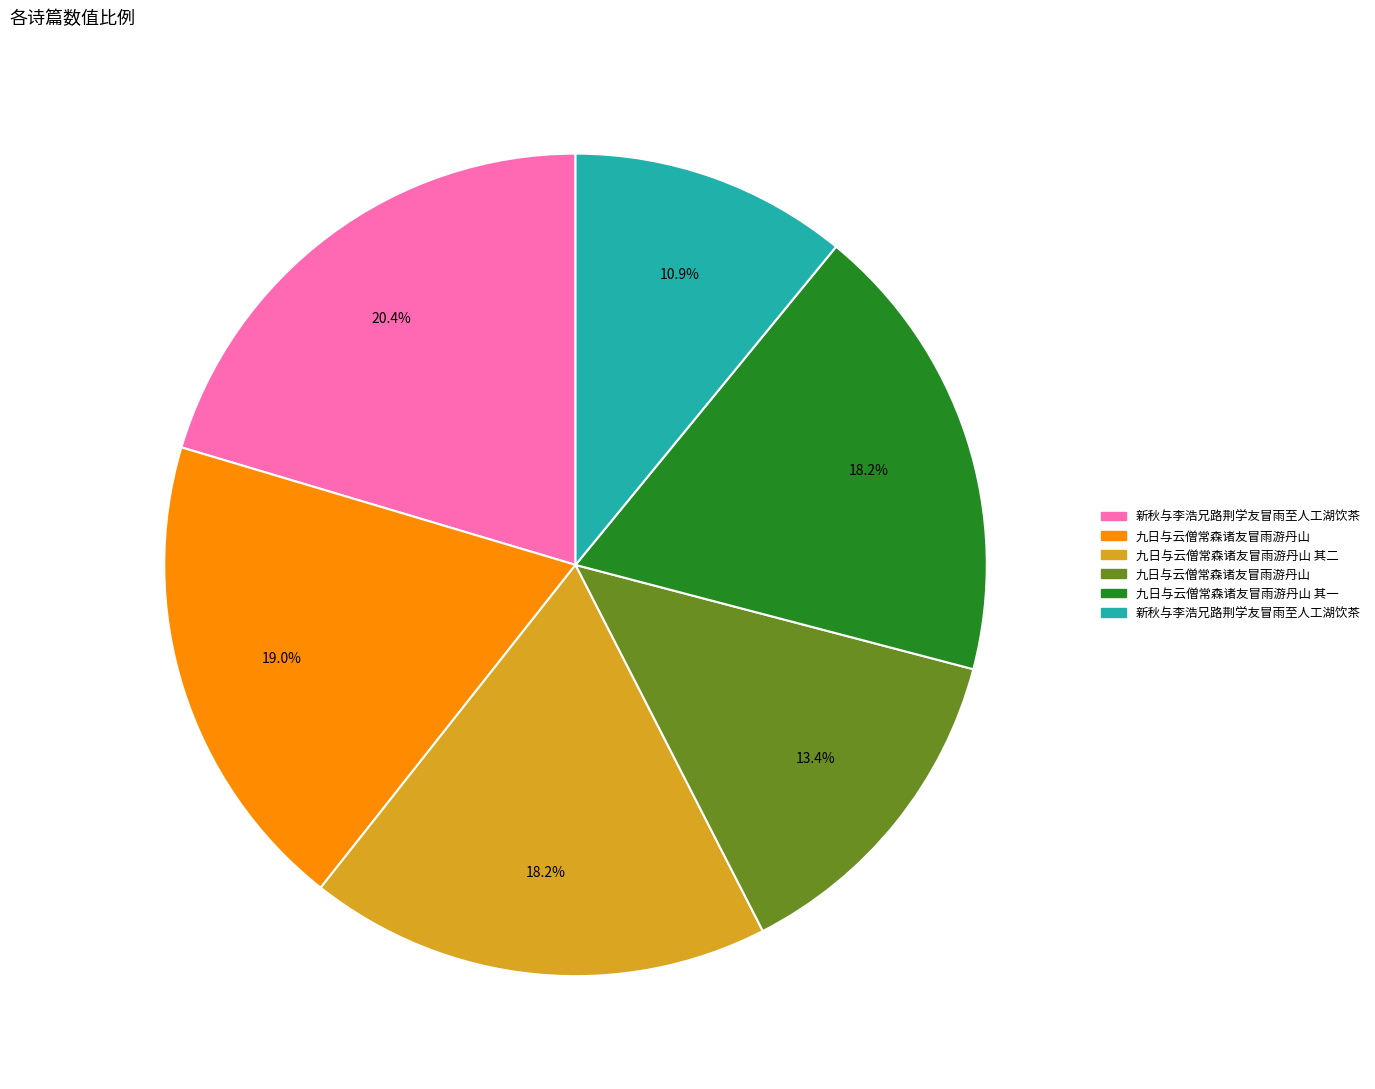

Is there a majority slice in this chart?

No